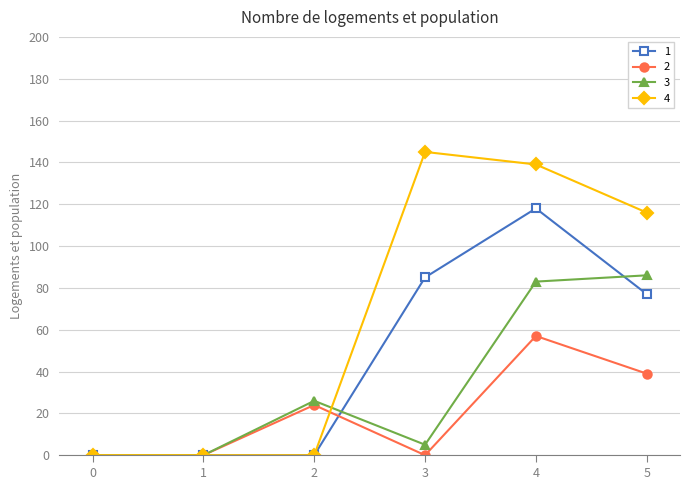

Where is the first local maximum for 2?

2